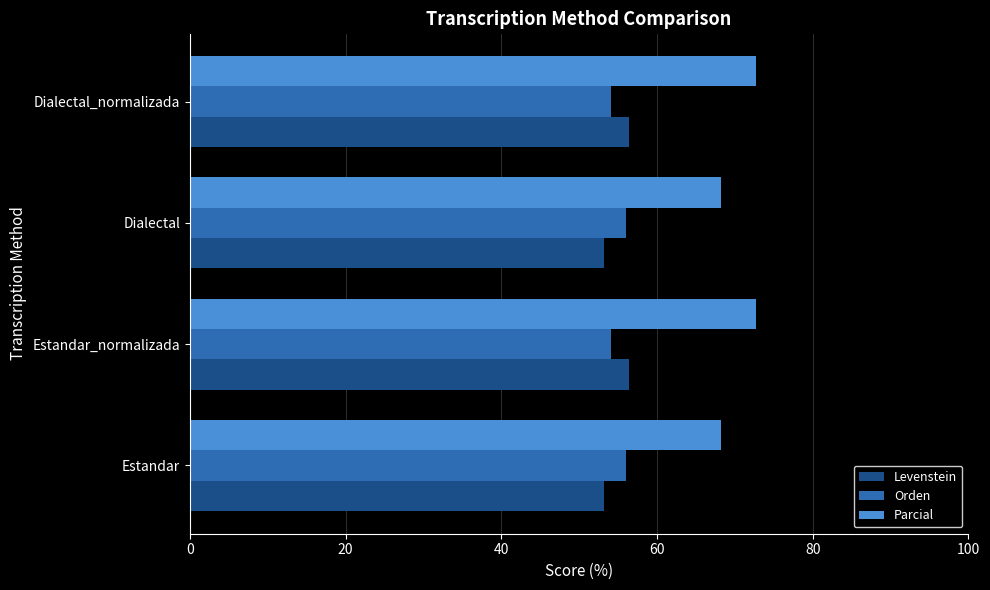

What is the difference between the highest and lowest values at Estandar?

15.0